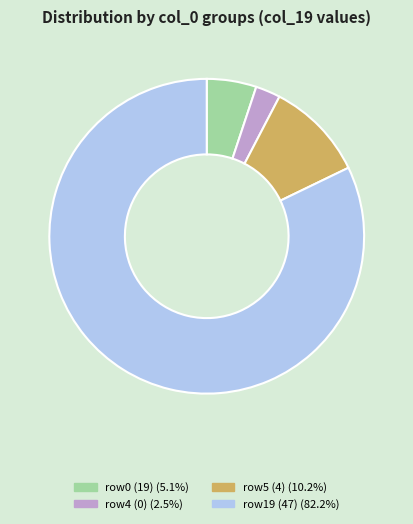

Is there a majority slice in this chart?

Yes